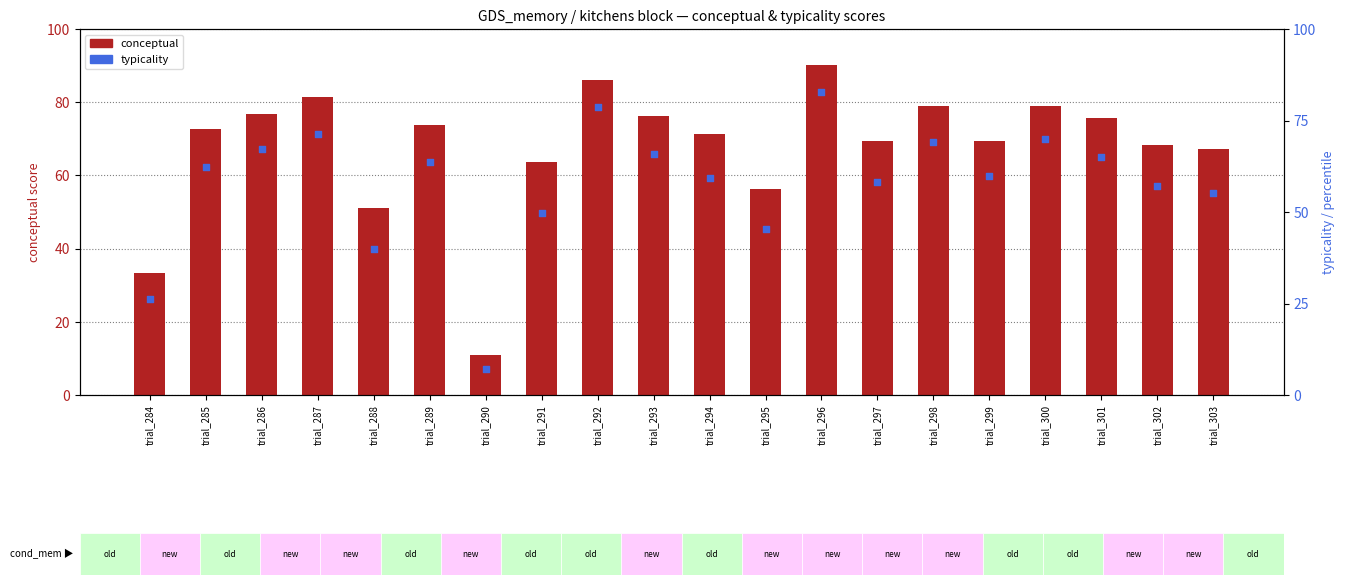

What are all the series names shown in the legend?

conceptual, typicality